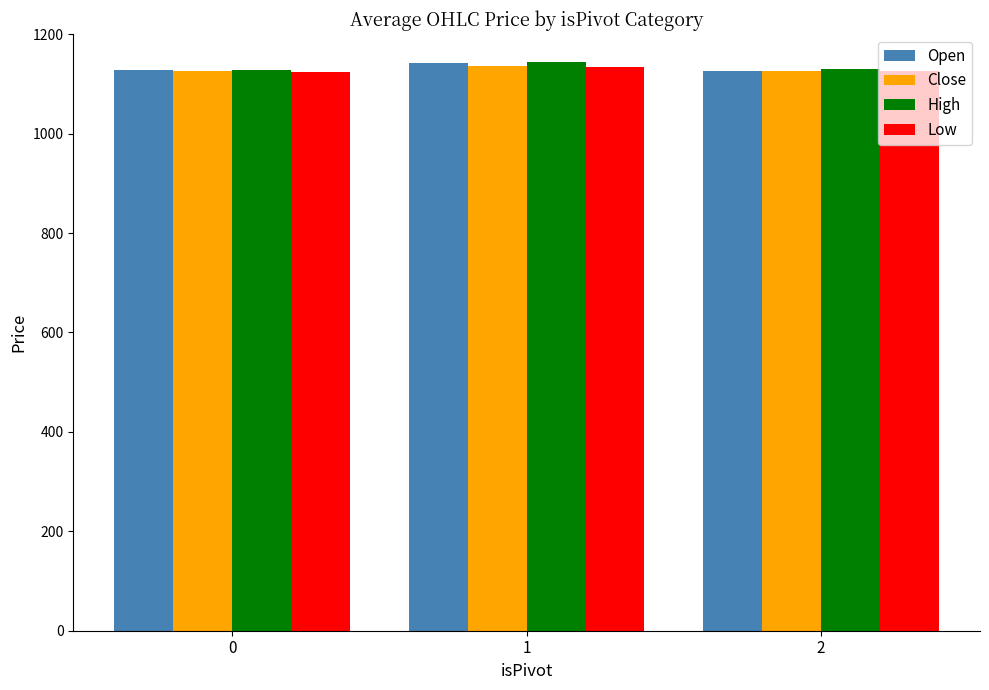

What is the sum of all Open values?

3397.4